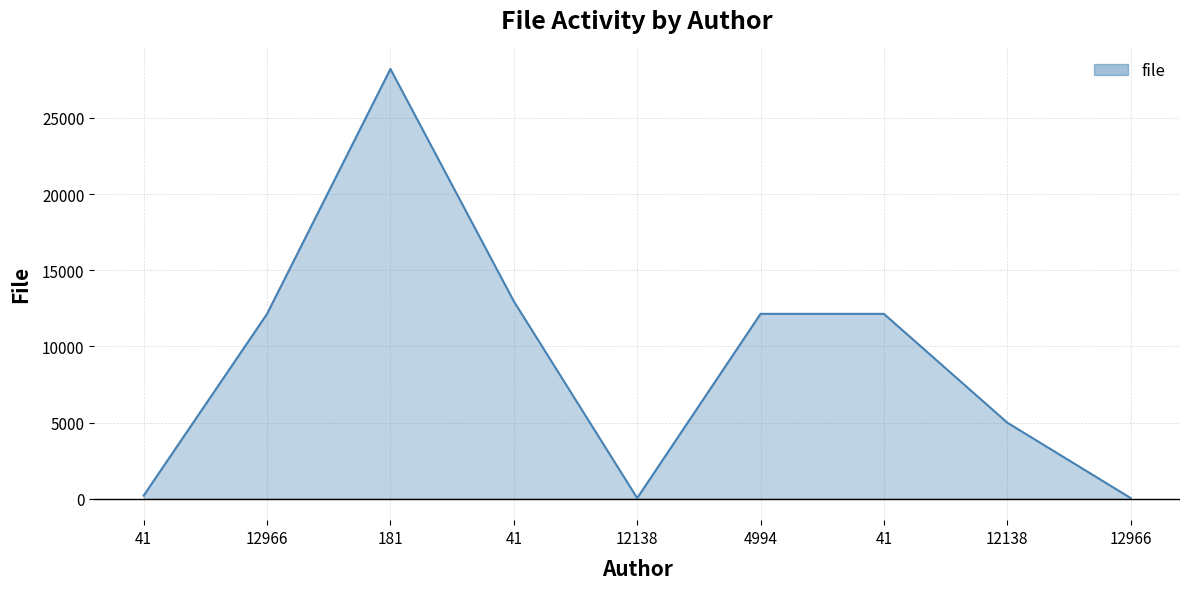

How many lines are shown in the chart?

1